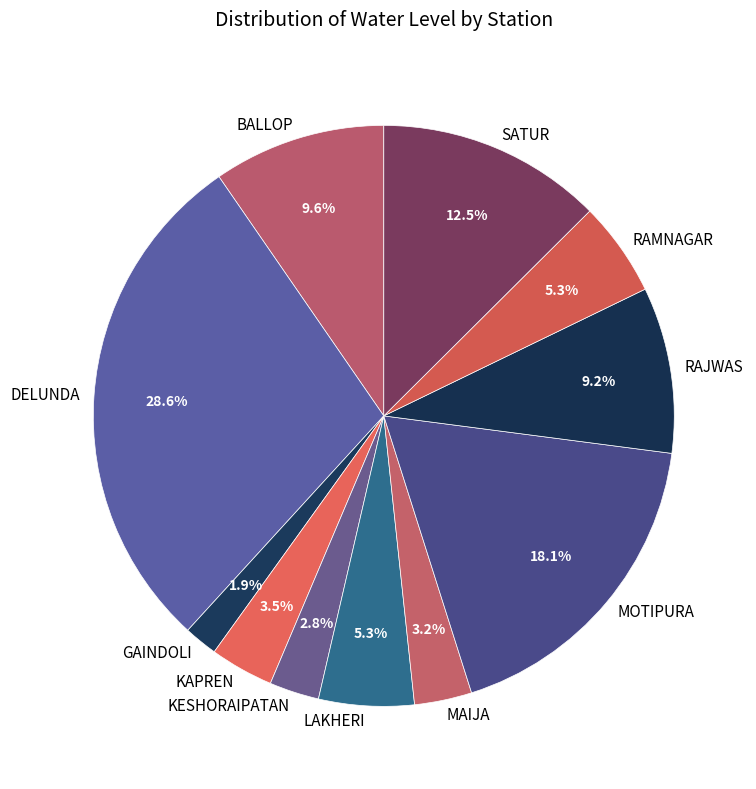

Approximately how many times larger is the value at KESHORAIPATAN compared to KAPREN?

0.8